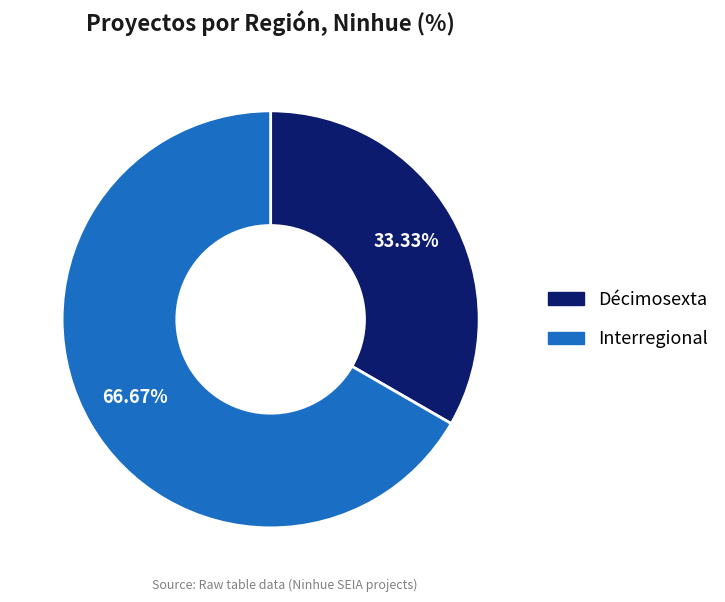

What portion of the pie excludes Interregional?

33.3%